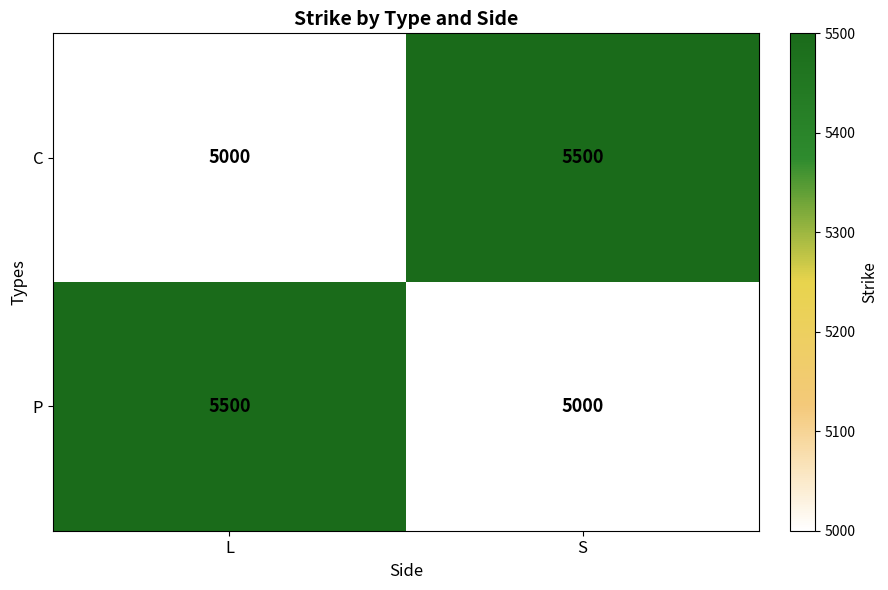

What is the average value of the P series?

5250